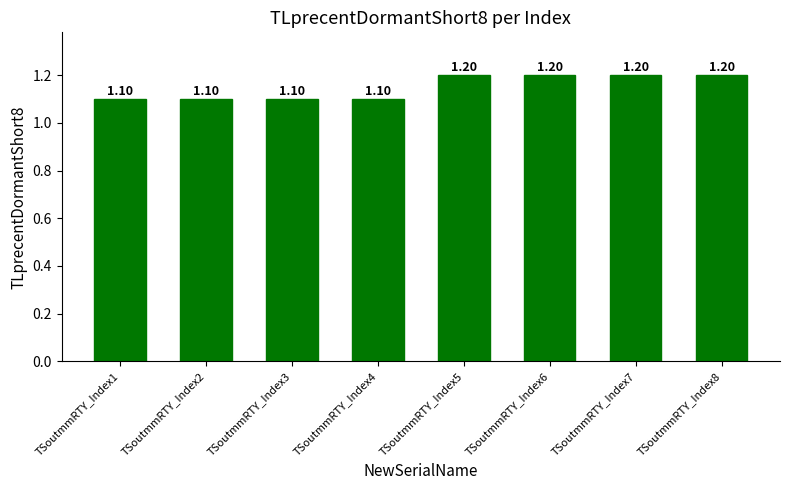

How many values are between 1 and 2?

8